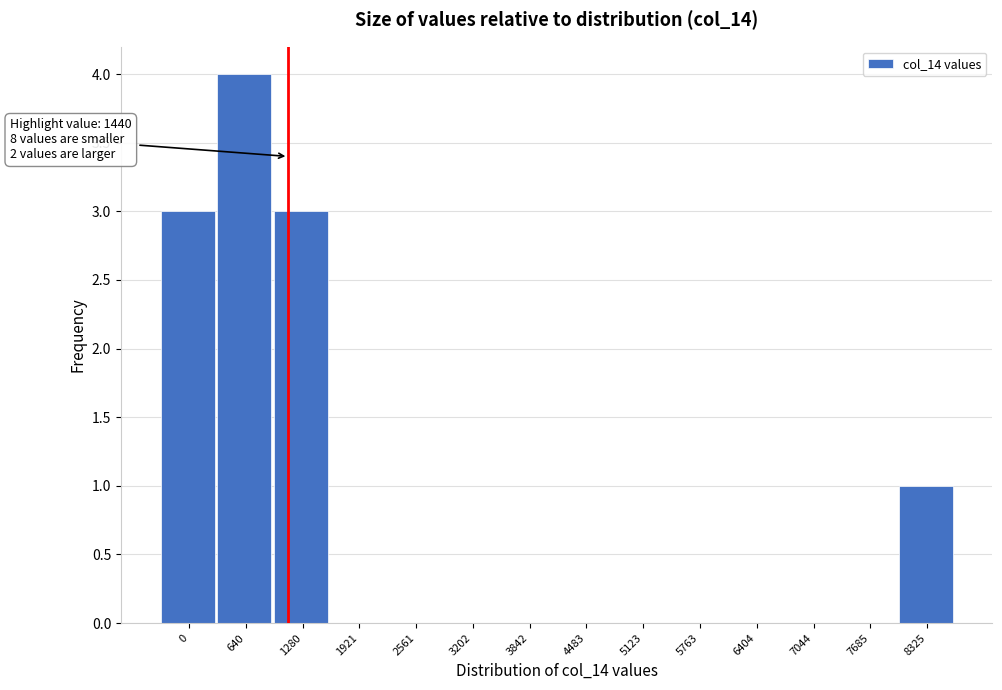

Reading left to right, extract all data points from this chart.

0=3	640=4	1280=3	1921=0	2561=0	3202=0	3842=0	4483=0	5123=0	5763=0	6404=0	7044=0	7685=0	8325=1